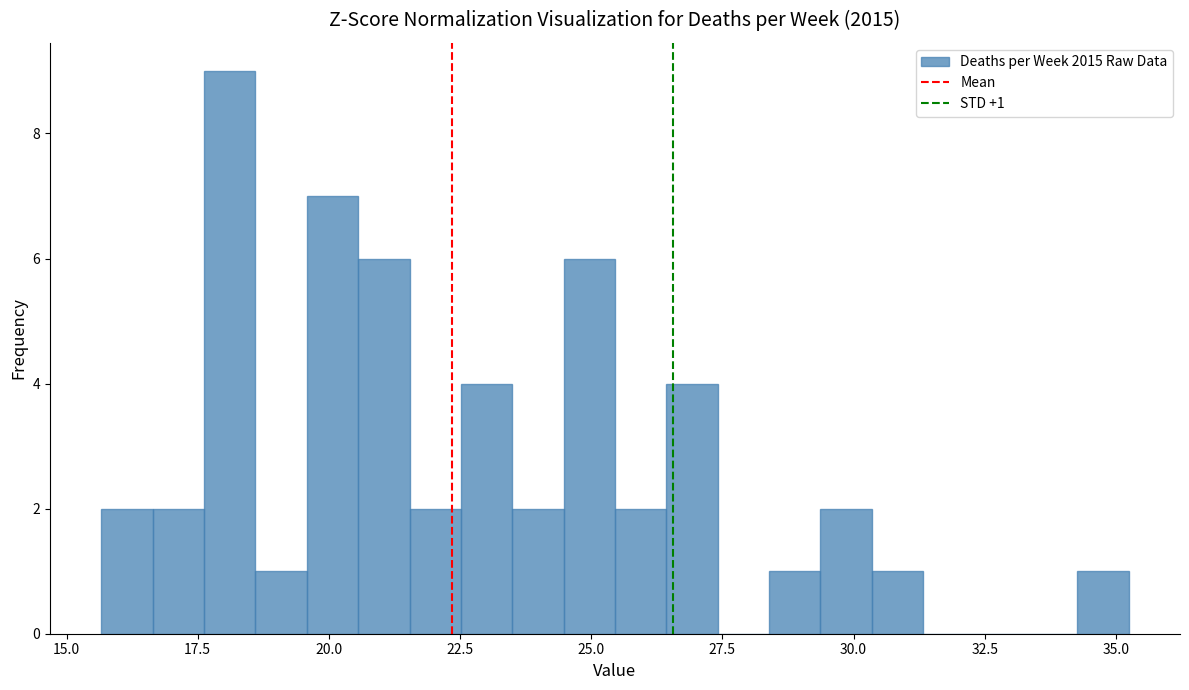

Around what value on the x-axis is the tallest bar? Give the approximate position of its centre, as read against the axis.

18.0